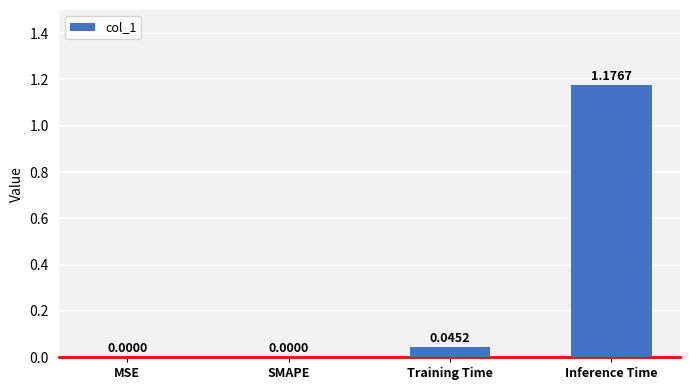

Which category has the highest value across all series?

Inference Time